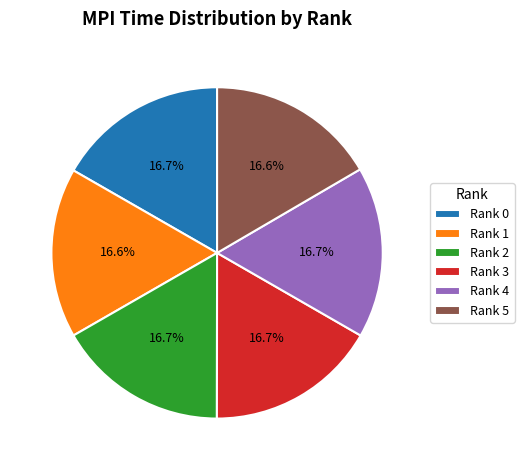

Count the number of slices in the pie.

6